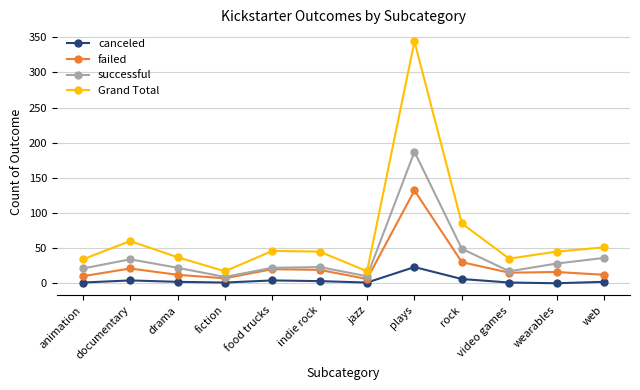

At how many categories does at least one series exceed 240?

1